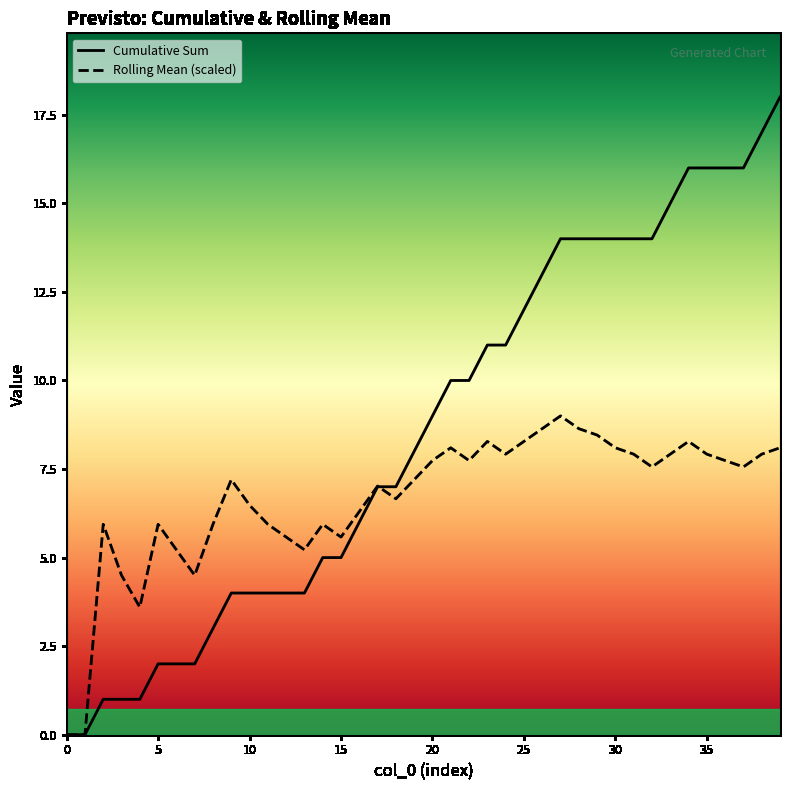

Reading left to right, list all the values displayed in this chart.

Cumulative Sum: 0.0	0.0	1.0	1.0	1.0	2.0	2.0	2.0	3.0	4.0	4.0	4.0	4.0	4.0	5.0	5.0	6.0	7.0	7.0	8.0	9.0	10.0	10.0	11.0	11.0	12.0	13.0	14.0	14.0	14.0	14.0	14.0	14.0	15.0	16.0	16.0	16.0	16.0	17.0	18.0
Rolling Mean (scaled): 0.0	0.0	5.9	4.5	3.6	5.9	5.2	4.5	5.9	7.2	6.5	5.9	5.6	5.2	5.9	5.6	6.3	7.0	6.7	7.2	7.7	8.1	7.7	8.3	7.9	8.3	8.6	9.0	8.6	8.5	8.1	7.9	7.6	7.9	8.3	7.9	7.7	7.6	7.9	8.1